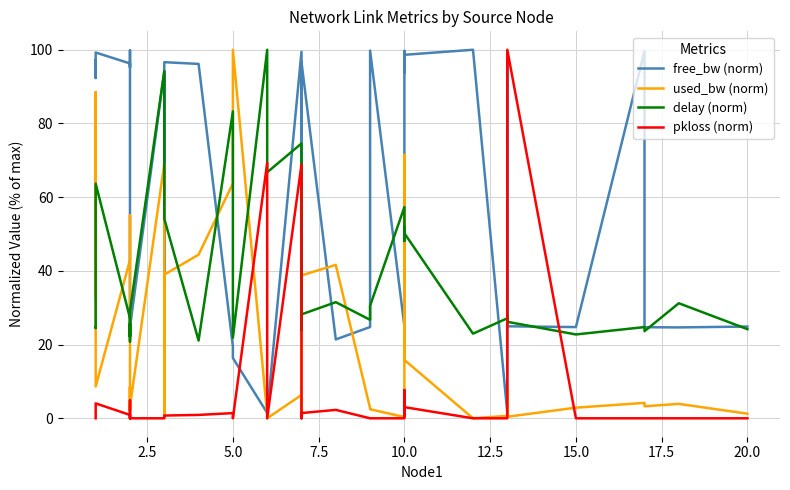

Reading left to right, extract all data points from this chart.

free_bw (norm): 97.2	92.3	99.3	96.3	95.2	99.8	99.3	24.8	24.7	94.0	25.0	1.5	96.6	96.2	19.5	16.4	1.5	1.5	99.5	25.0	96.6	21.4	24.8	99.8	25.0	99.7	93.8	98.6	100.0	1.5	99.3	25.0	24.8	99.6	24.7	24.7	24.9
used_bw (norm): 32.9	88.5	8.6	42.9	55.1	2.1	8.5	2.1	3.2	69.1	0.2	0.6	39.0	44.4	63.7	100.0	1.0	0.0	6.3	0.4	38.8	41.6	2.7	2.4	0.3	3.6	71.5	15.8	0.0	0.7	8.2	0.4	2.9	4.2	3.3	3.9	1.3
delay (norm): 24.7	24.5	63.7	27.2	26.6	22.2	25.7	20.9	29.1	94.2	80.6	78.3	54.2	21.1	83.3	21.9	100.0	66.7	74.6	23.9	28.2	31.5	26.7	30.5	57.3	48.1	51.8	50.2	23.0	27.1	28.1	26.2	22.7	24.8	23.6	31.2	24.2
pkloss (norm): 0.0	2.1	4.0	0.9	0.0	0.0	4.8	0.0	0.0	0.0	0.0	0.0	0.7	0.9	1.4	0.0	69.3	0.0	68.9	0.0	1.4	2.3	0.0	0.0	0.0	7.7	0.5	3.0	0.0	0.0	4.4	100.0	0.0	0.0	0.0	0.0	0.0